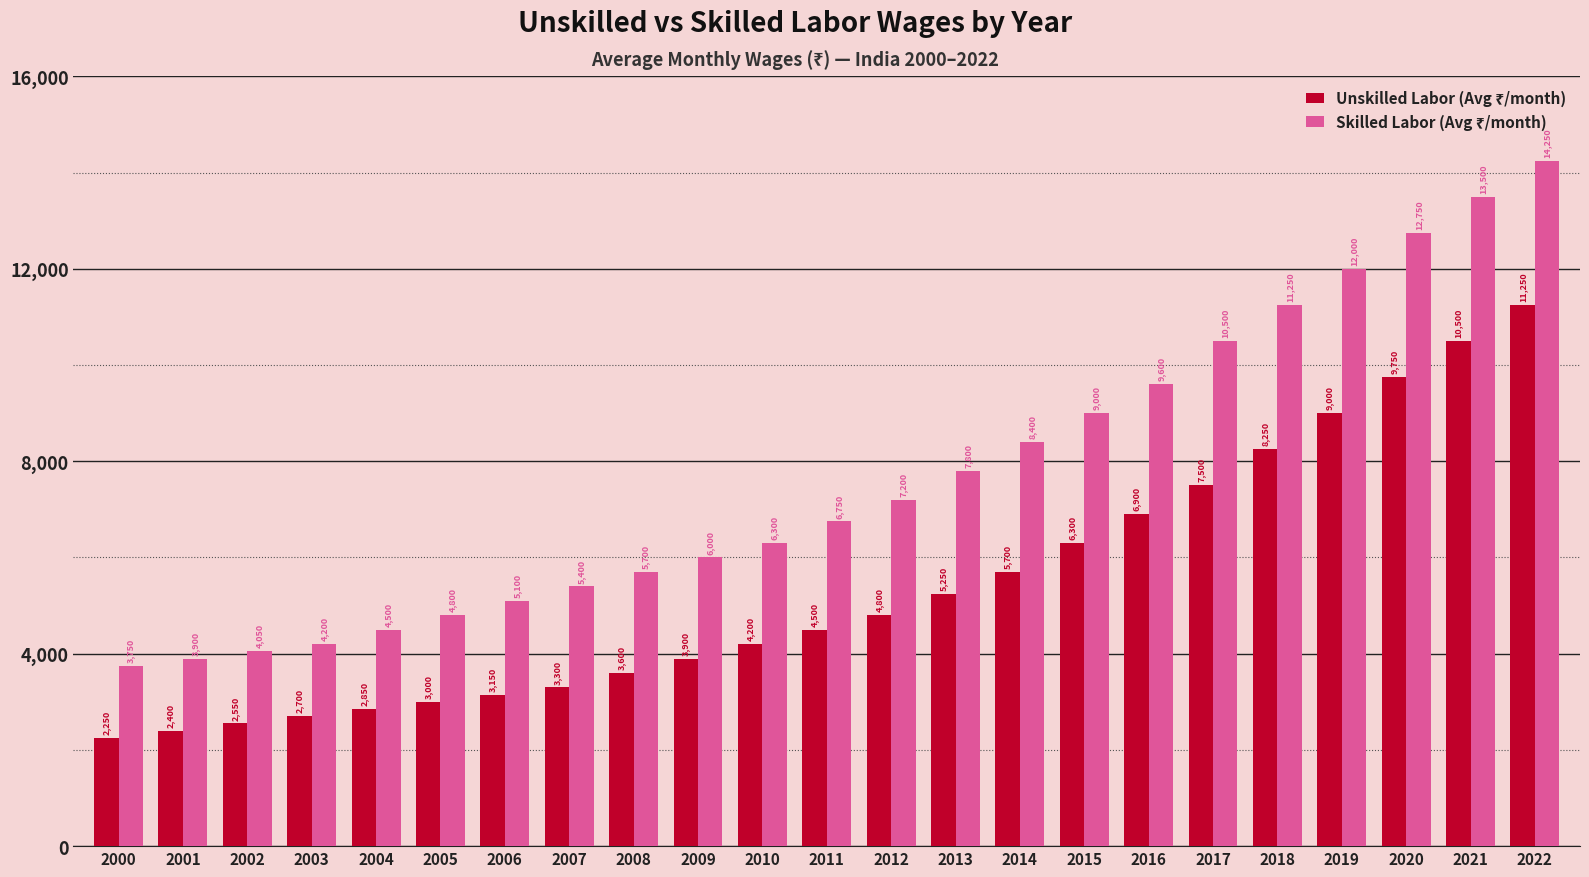

What is the total value across all series at 2008?

9300